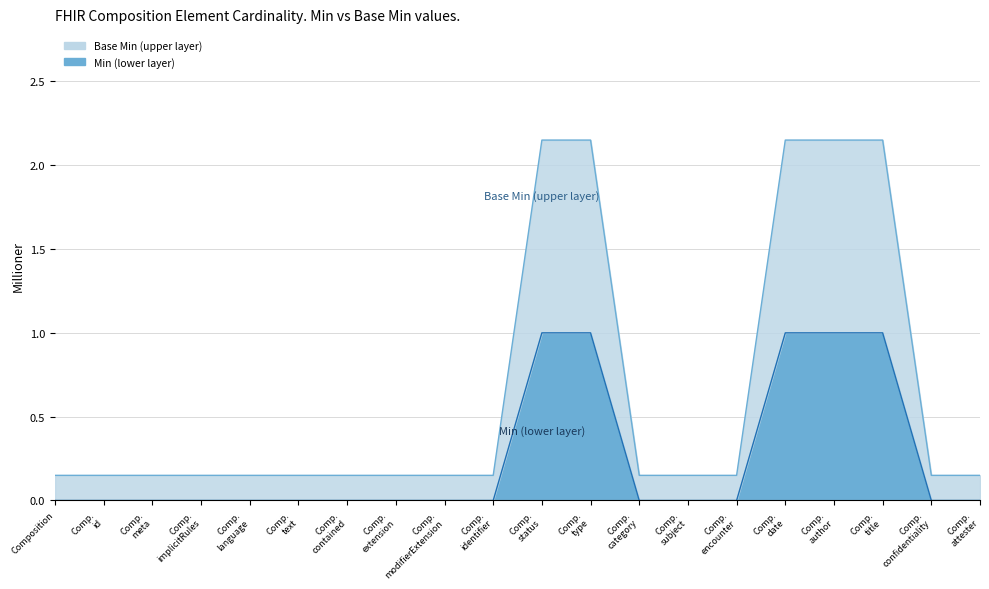

Is the value of Base Min (upper layer) at Composition.identifier greater than the value of Min (lower layer) at Composition.modifierExtension?

Yes